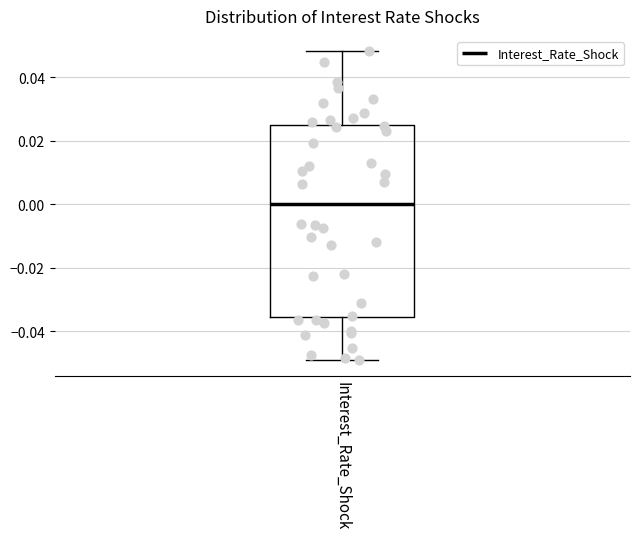

Read this box plot against the y-axis: the position of the median line, the range covered by the box, and the ends of both whiskers. The values are not printed on the chart, so give them approximately, as read against the axis.

median 0.000, box -0.036 to 0.024, whiskers -0.050 to 0.048